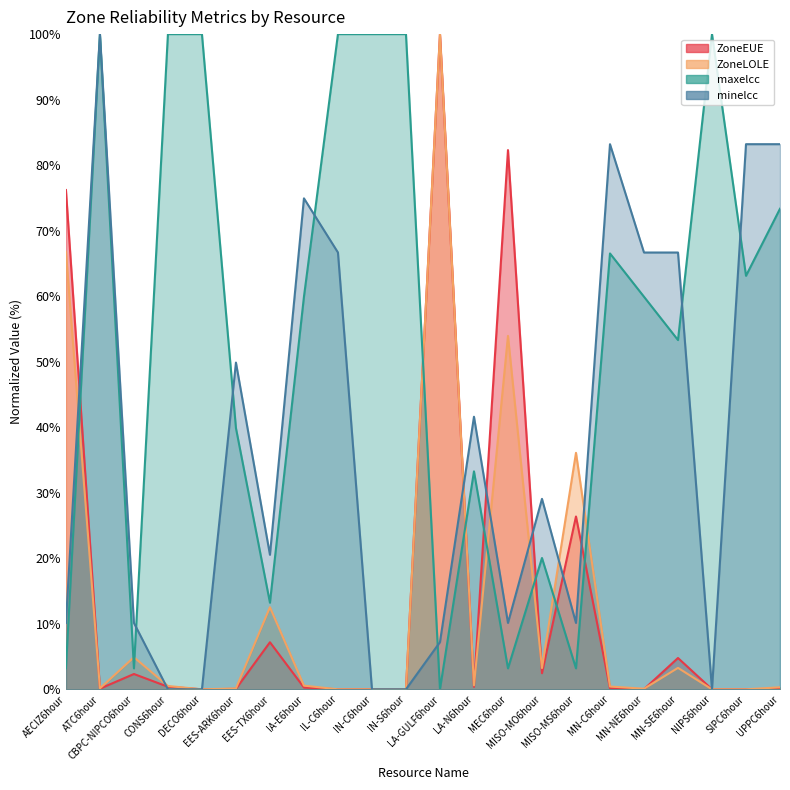

How many interior local peaks does the ZoneLOLE series have?

6